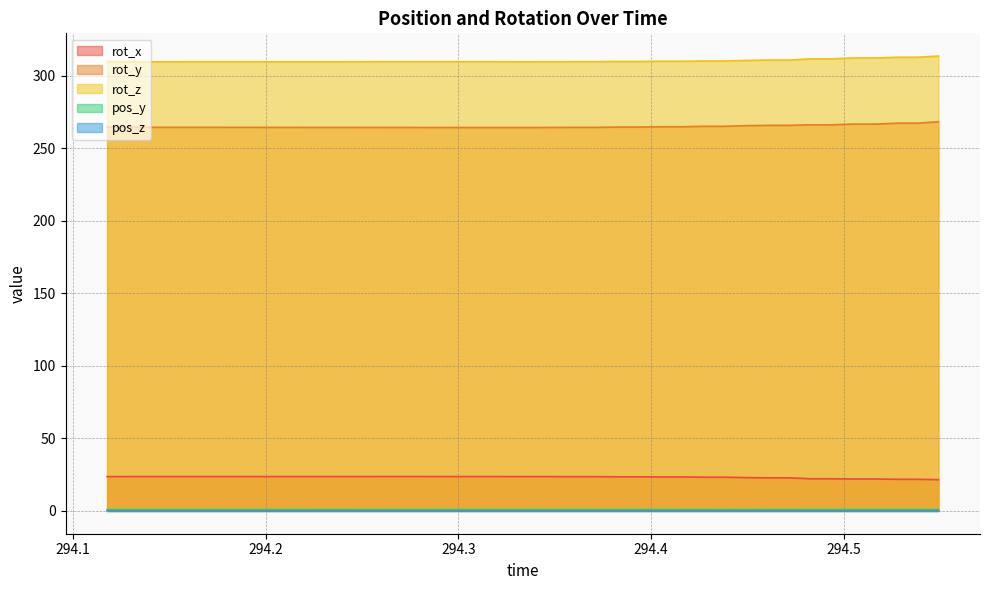

Where is rot_y nearest to the value 266?

294.4605